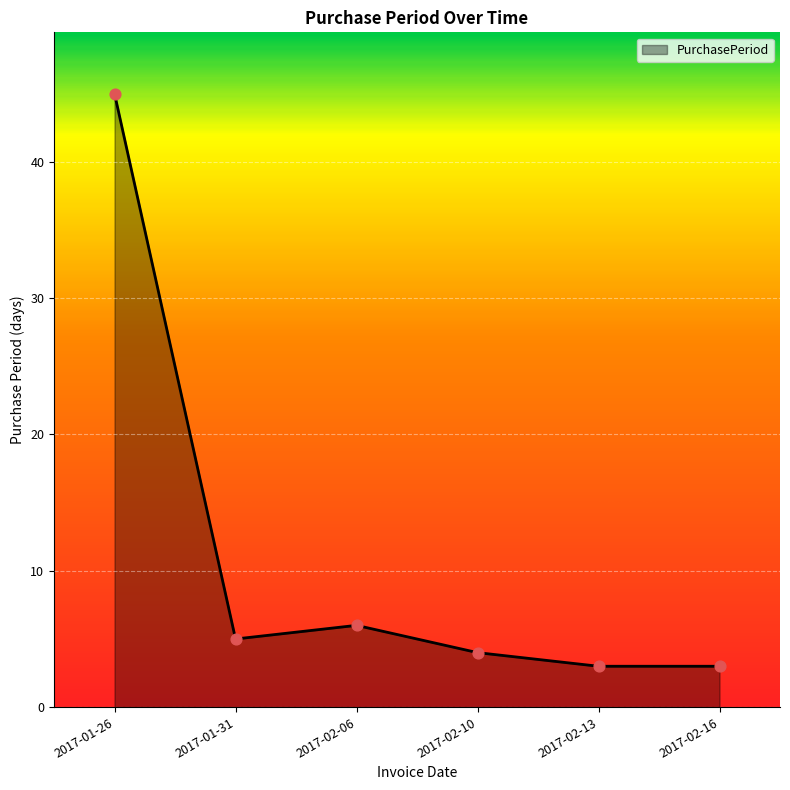

What is the change in value from 2017-01-26 to 2017-02-10?

-41